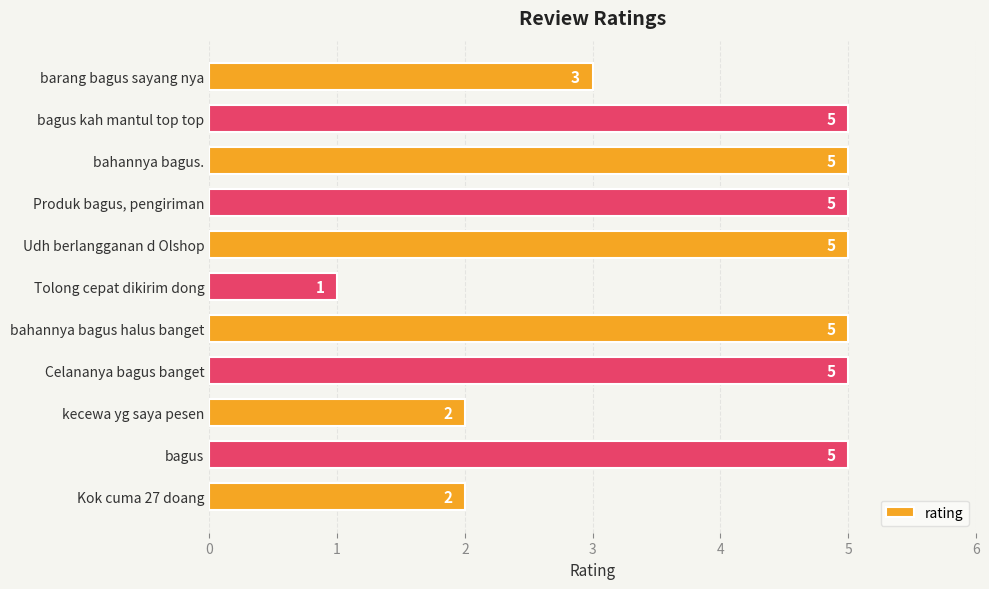

The chart shows a value of 2 at kecewa yg saya pesen. True or false?

True